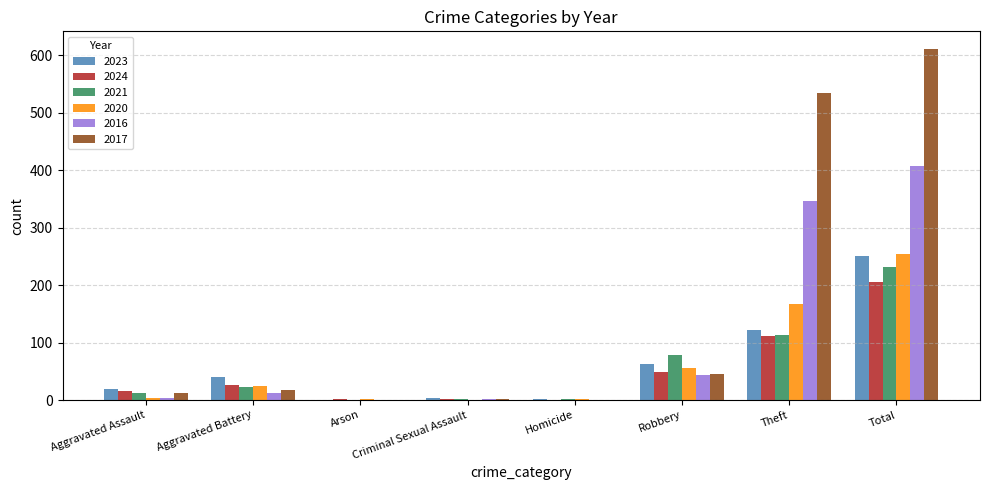

True or false: 2021 has a value of 114 at Theft.

True